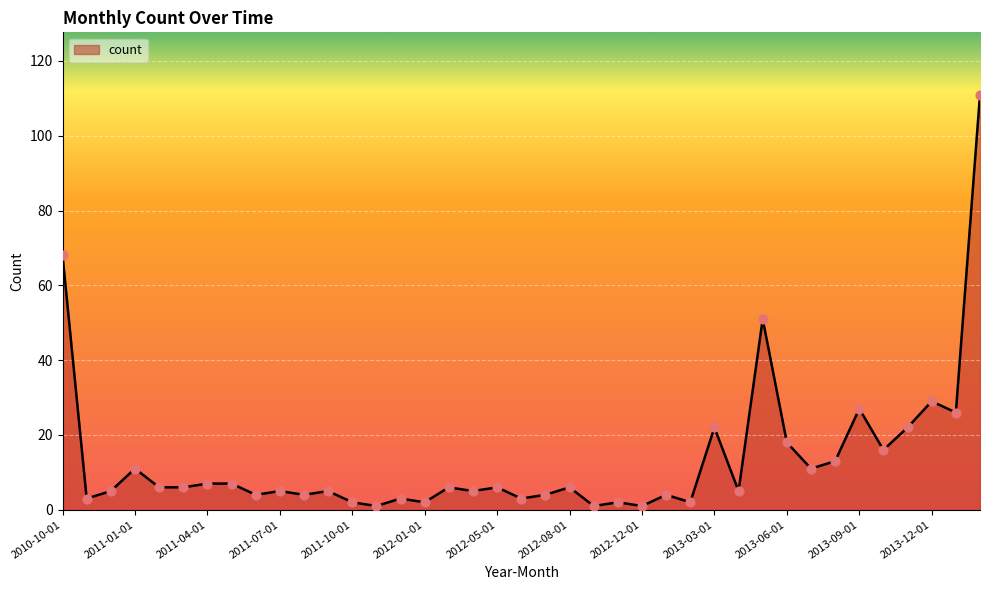

What is the greatest value displayed?

111